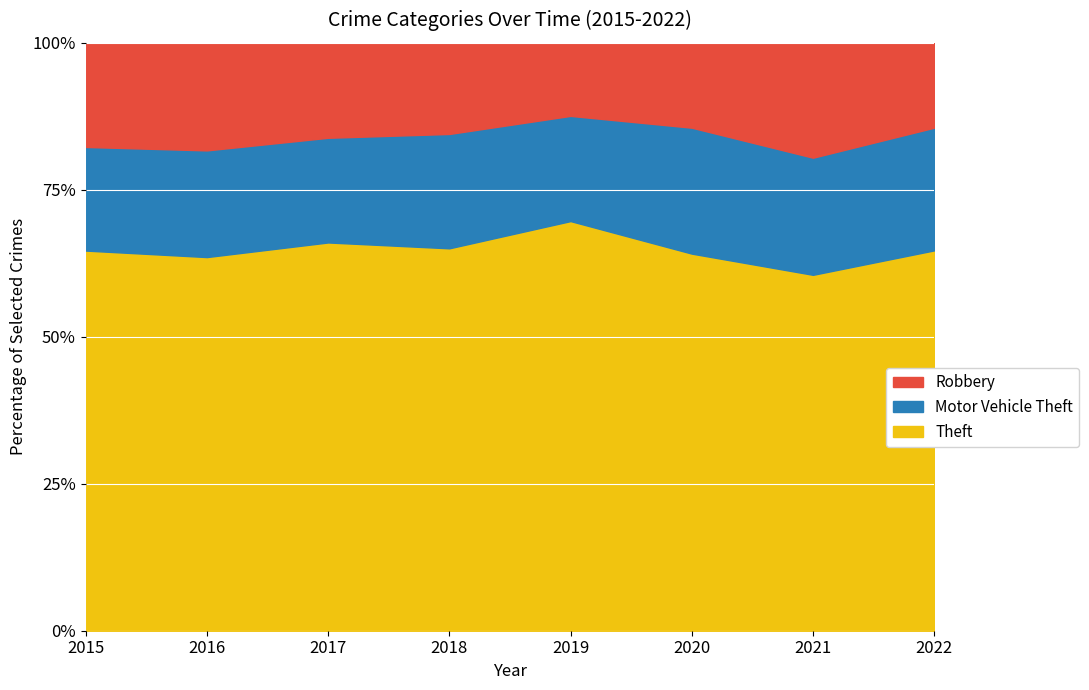

How many values in the Robbery series exceed 204?

3